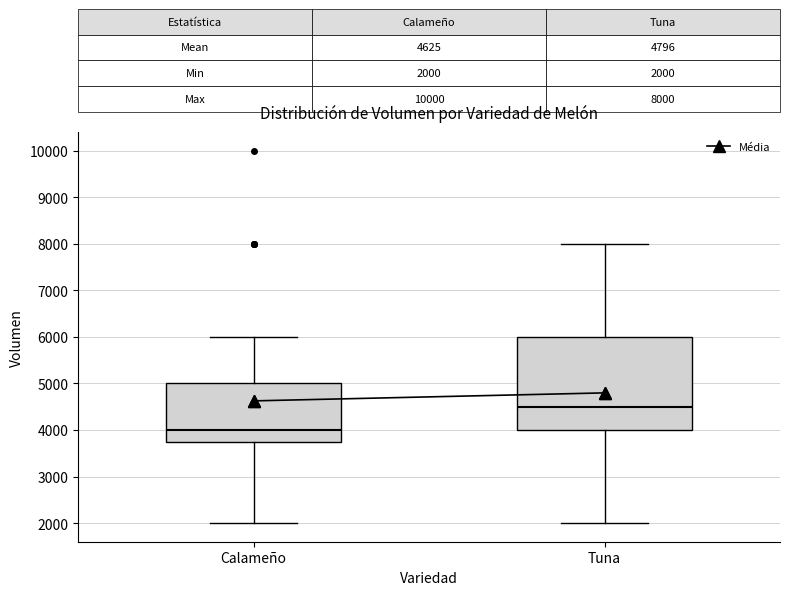

Which box has the highest median line?

Tuna